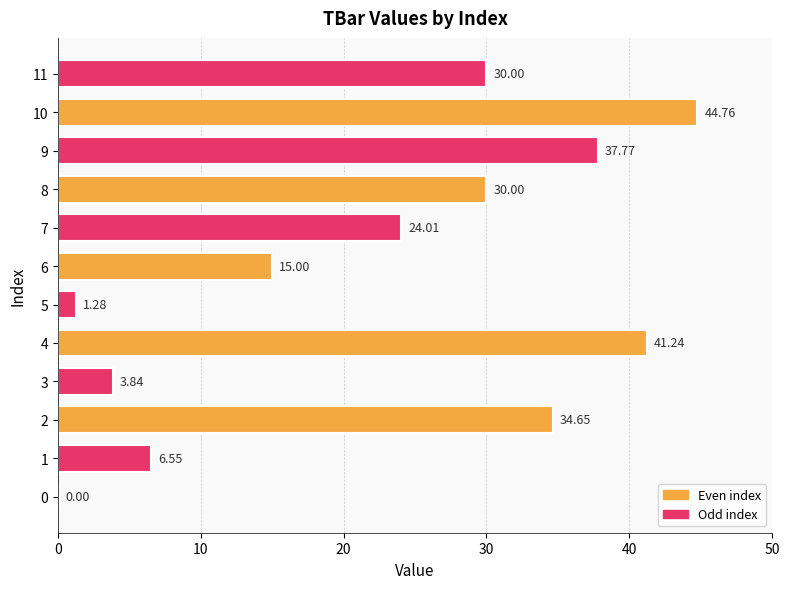

What is the change in value from 0 to 9?

+37.8